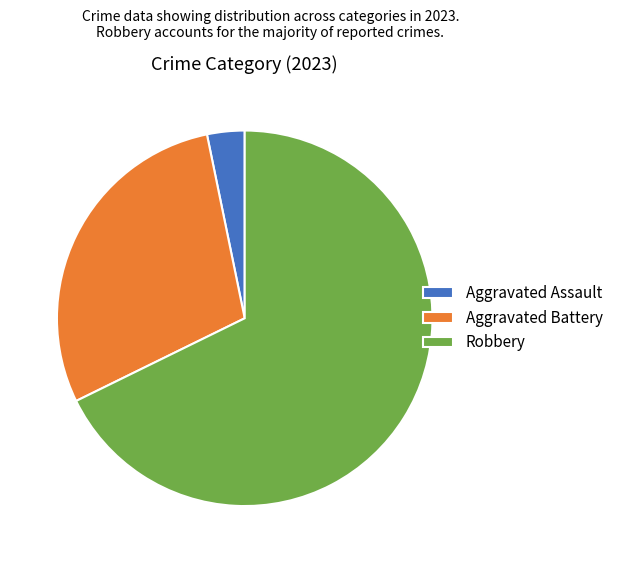

Which slice is the smallest?

Aggravated Assault